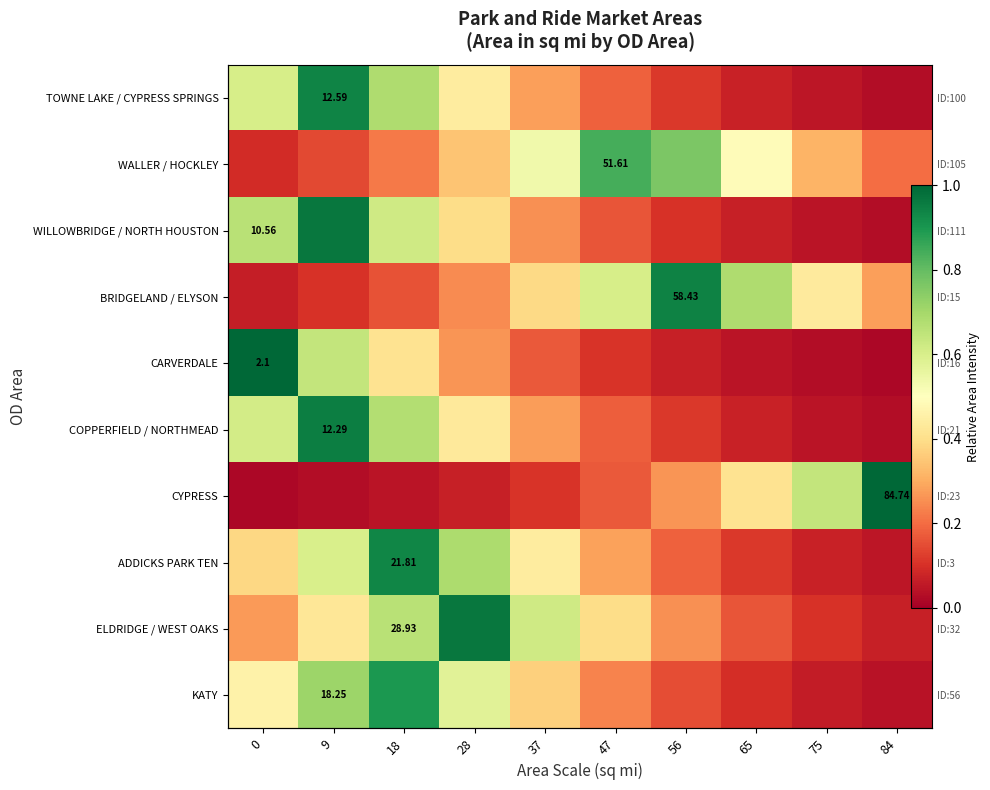

What is the difference between the highest and lowest values at 65?

0.6